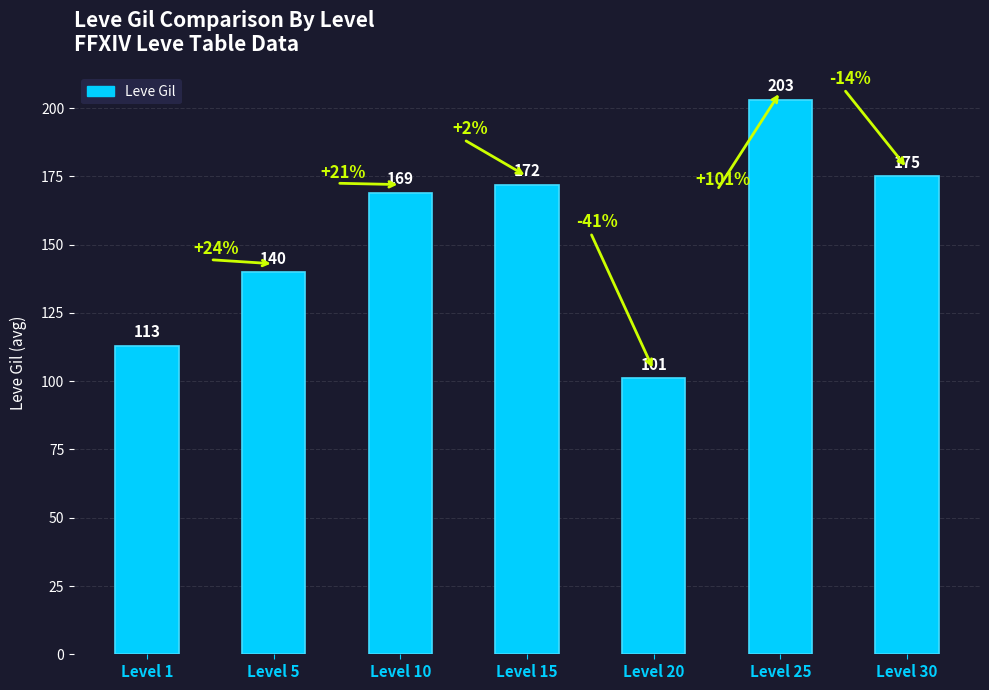

Reading right to left, extract all data points from this chart.

175	203	101	172	169	140	113